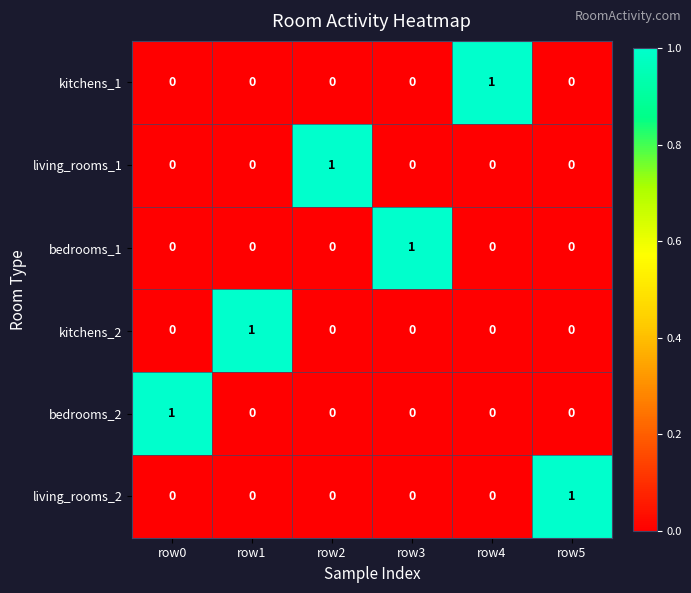

Is the value of bedrooms_2 at row3 greater than the value of kitchens_1 at row4?

No